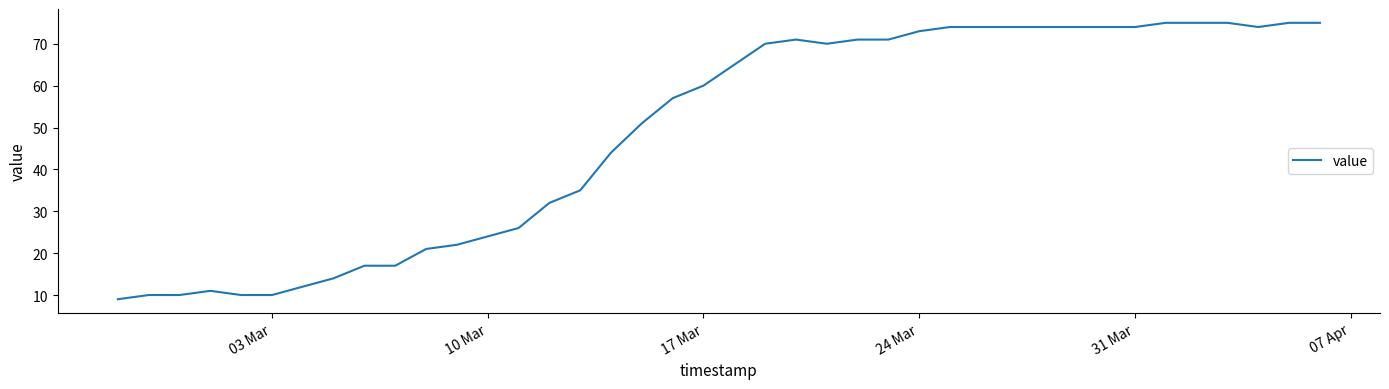

How many values are below 65?

20